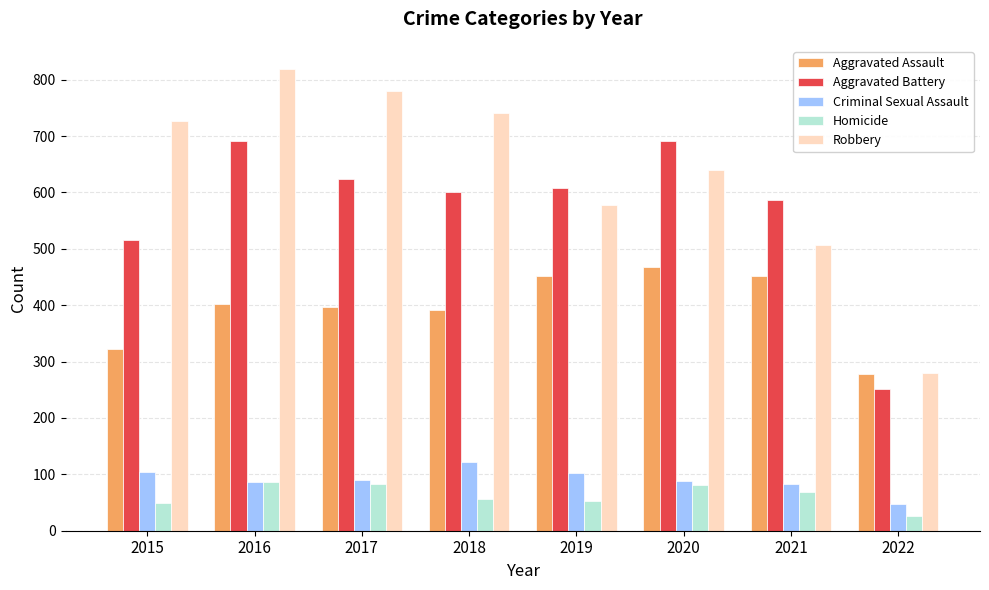

The Aggravated Assault series shows 396 at 2017. True or false?

True